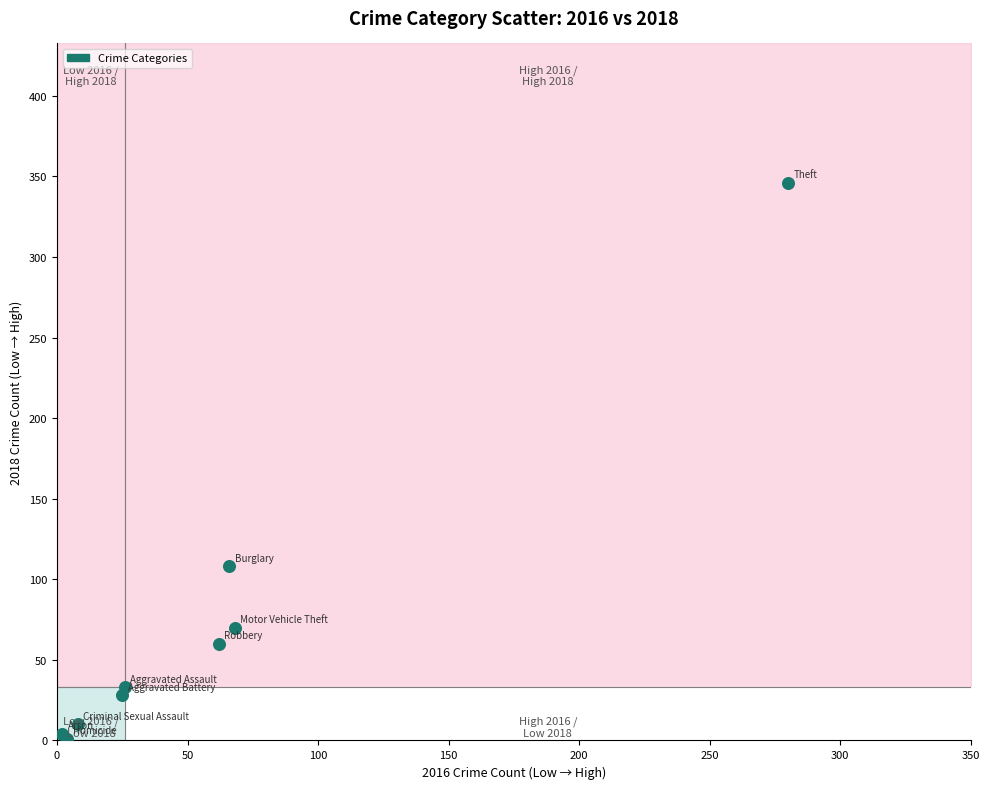

What Y value in the scatter plot is closest to 173?

108